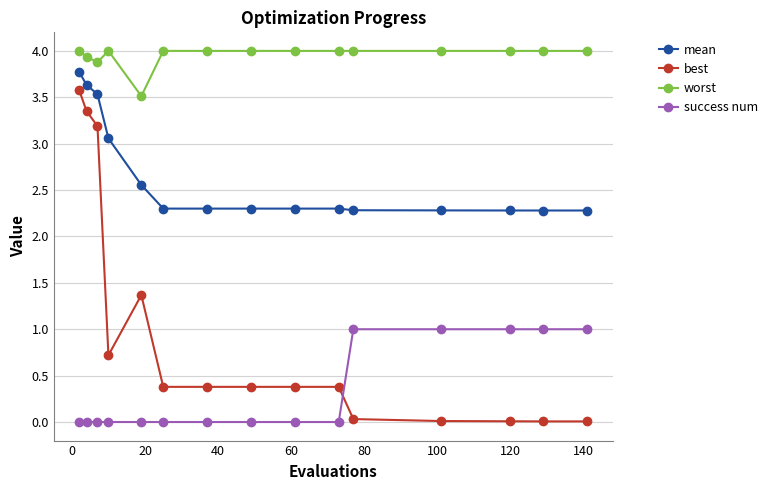

Rank the series by their average value, from highest to lowest.

worst, mean, best, success num